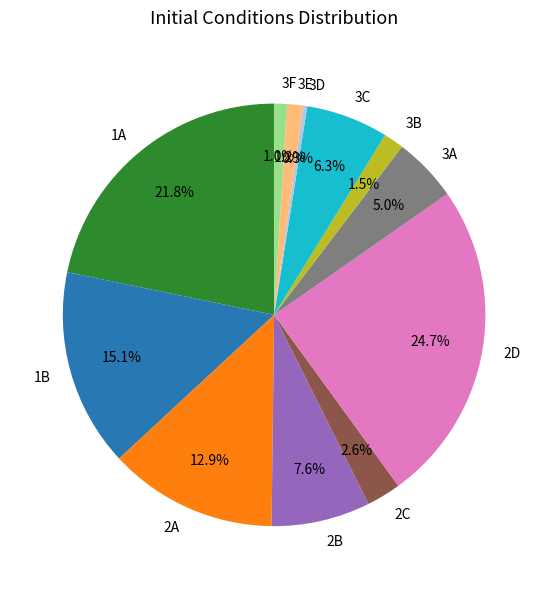

True or false: 3F accounts for 1% of the total.

True